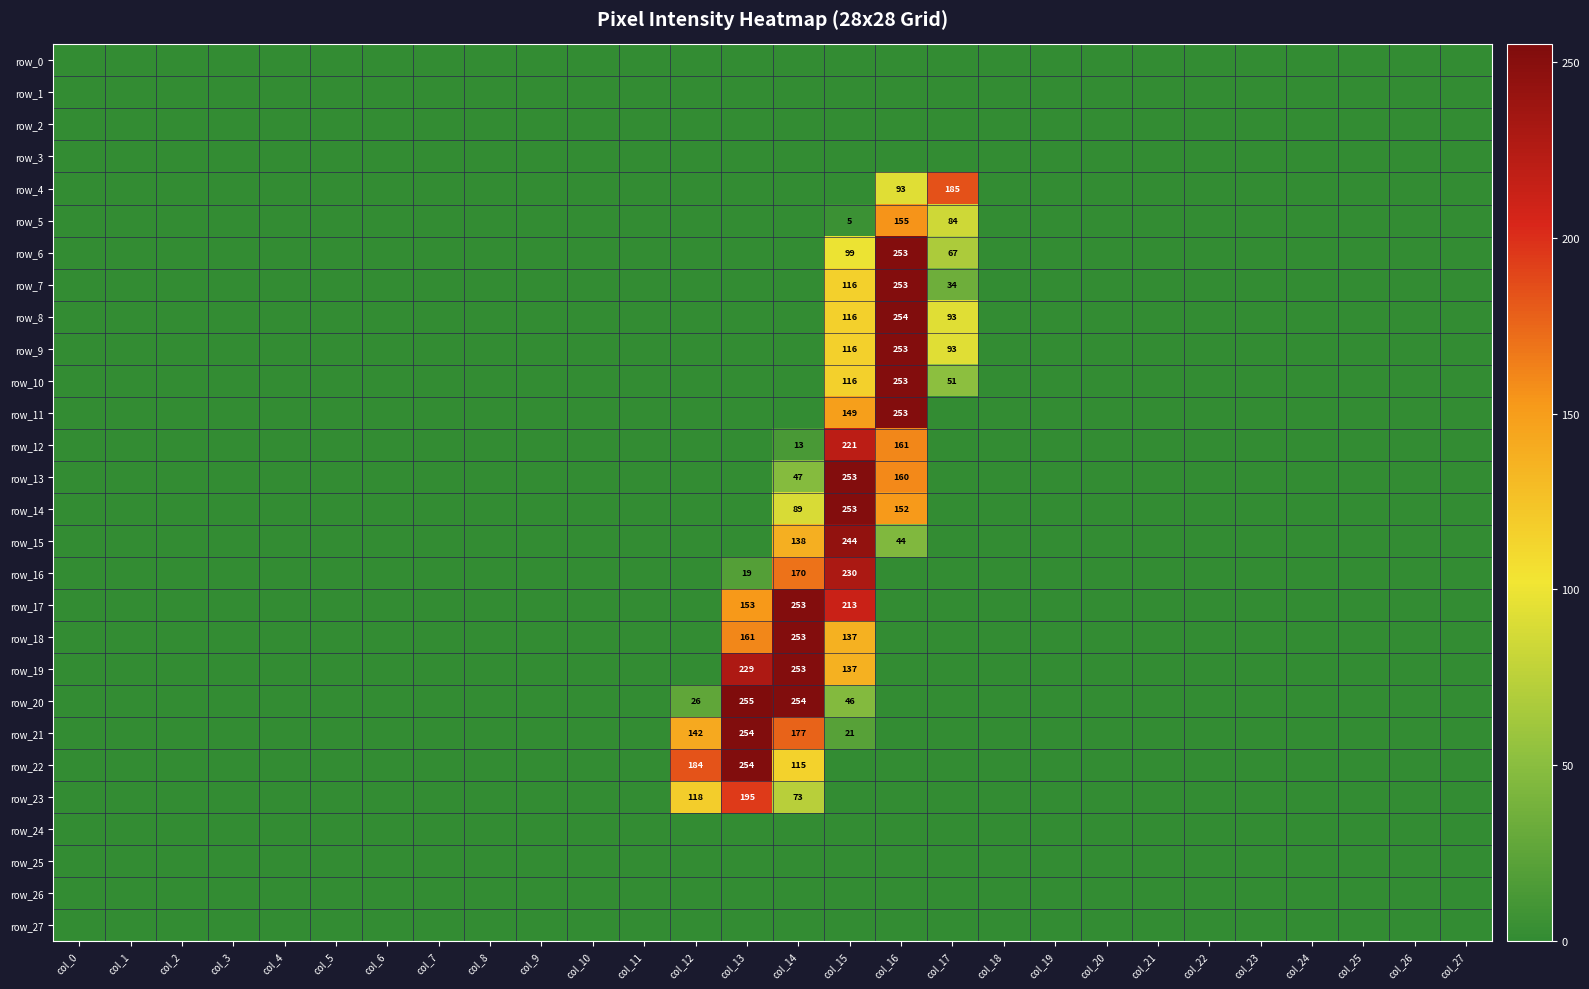

What is the sum of all row_4 values?

278